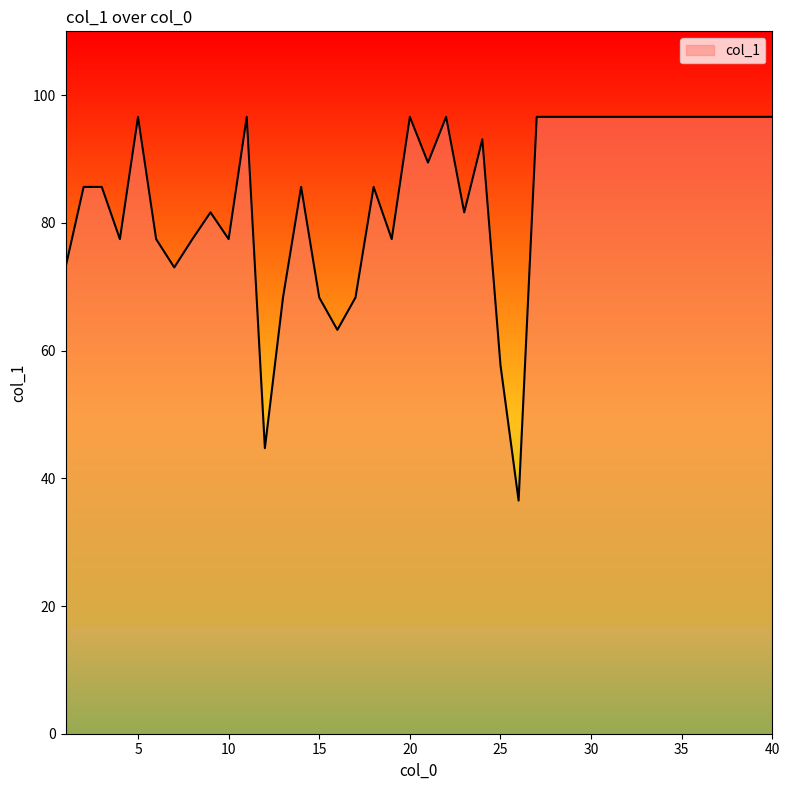

What is the smallest value displayed?

36.5